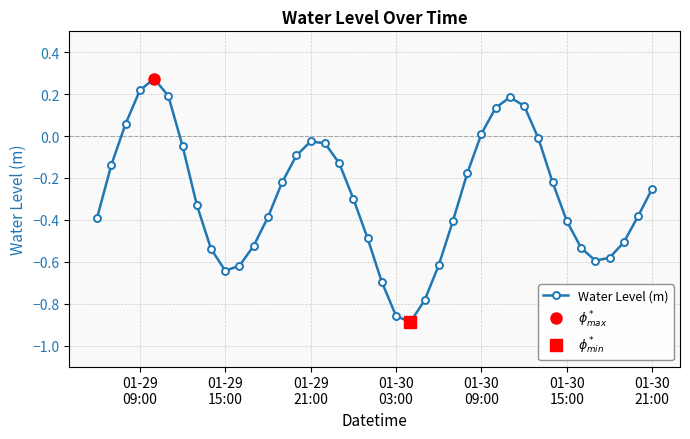

True or false: Water Level (m) has more than 0 interior local peaks.

True